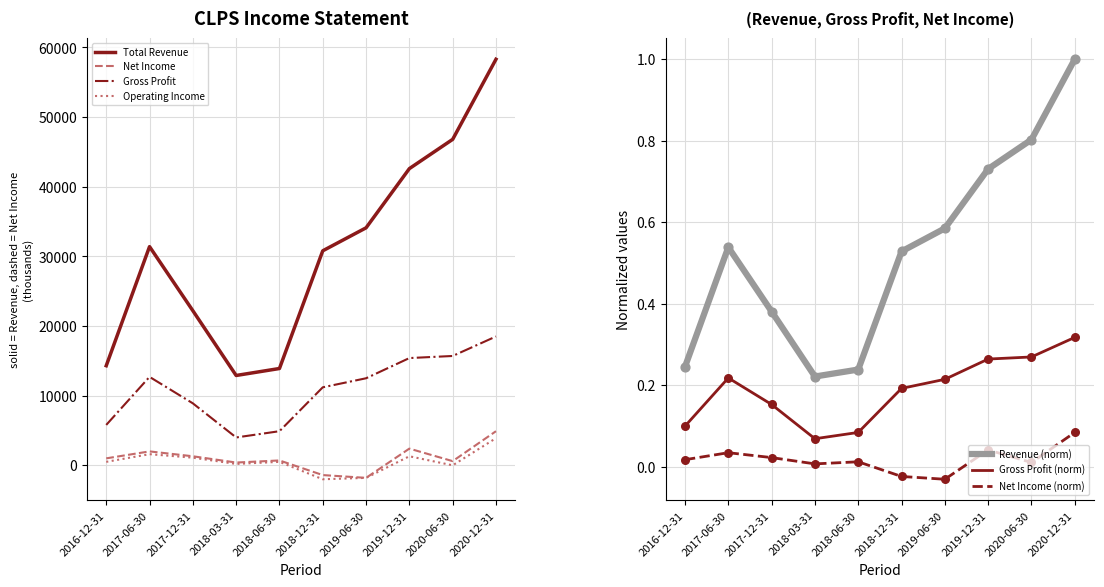

Is the value of Net Income at 2020-12-31 greater than the value of Total Revenue at 2018-06-30?

No